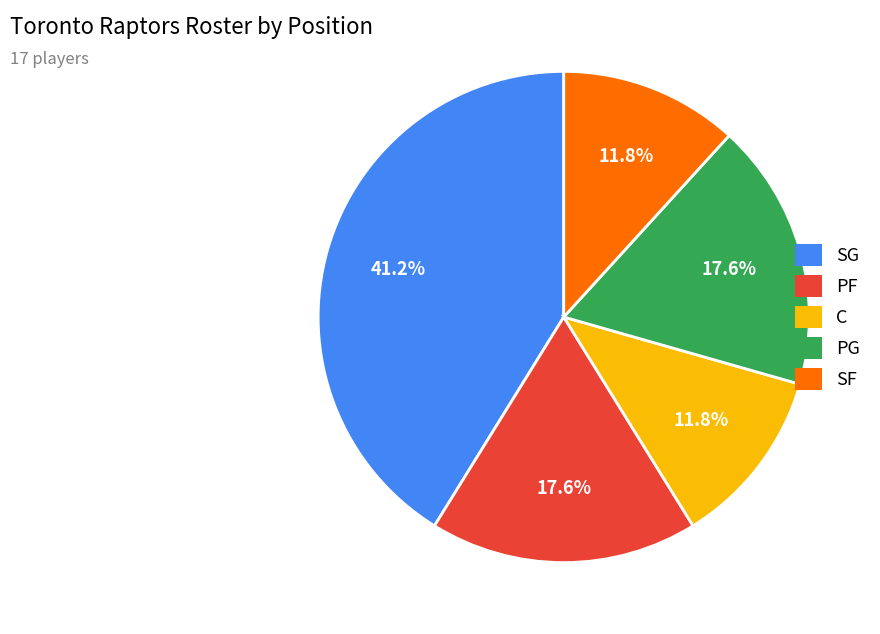

Which category has the biggest portion of the pie?

SG